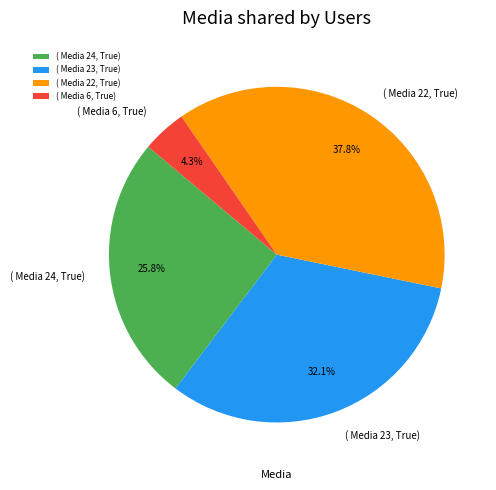

What percentage is NOT represented by ( Media 22, True)?

62.2%